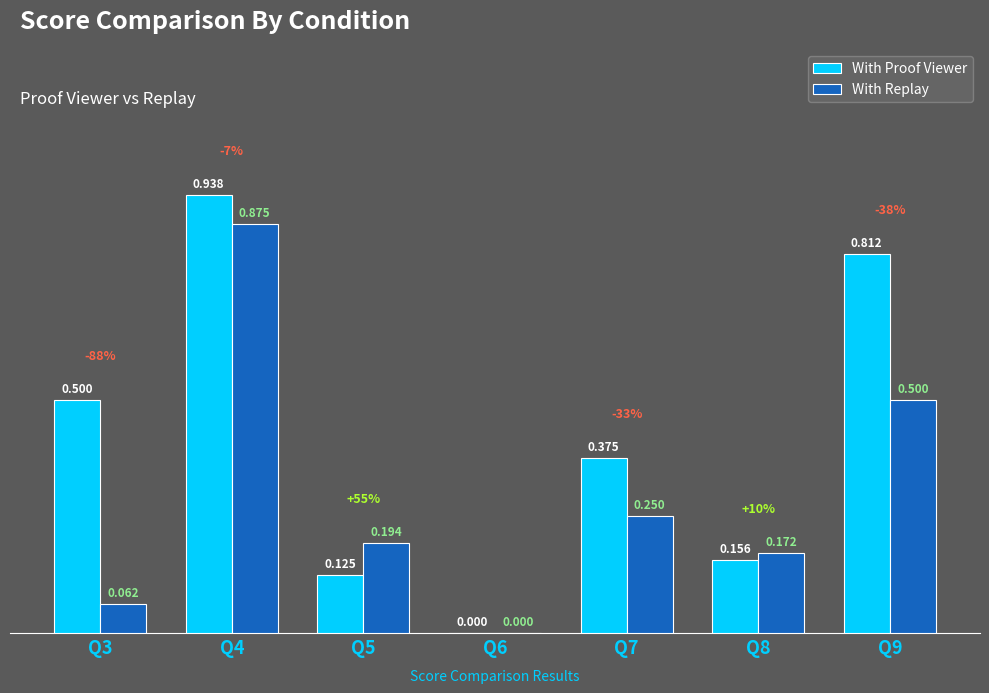

Is the value of With Proof Viewer at Q6 greater than the value of With Replay at Q7?

No